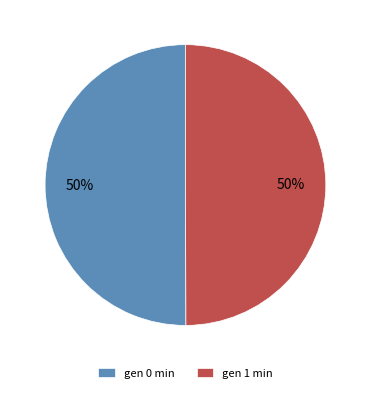

Approximately how many times larger is the value at gen 0 min compared to gen 1 min?

1.0